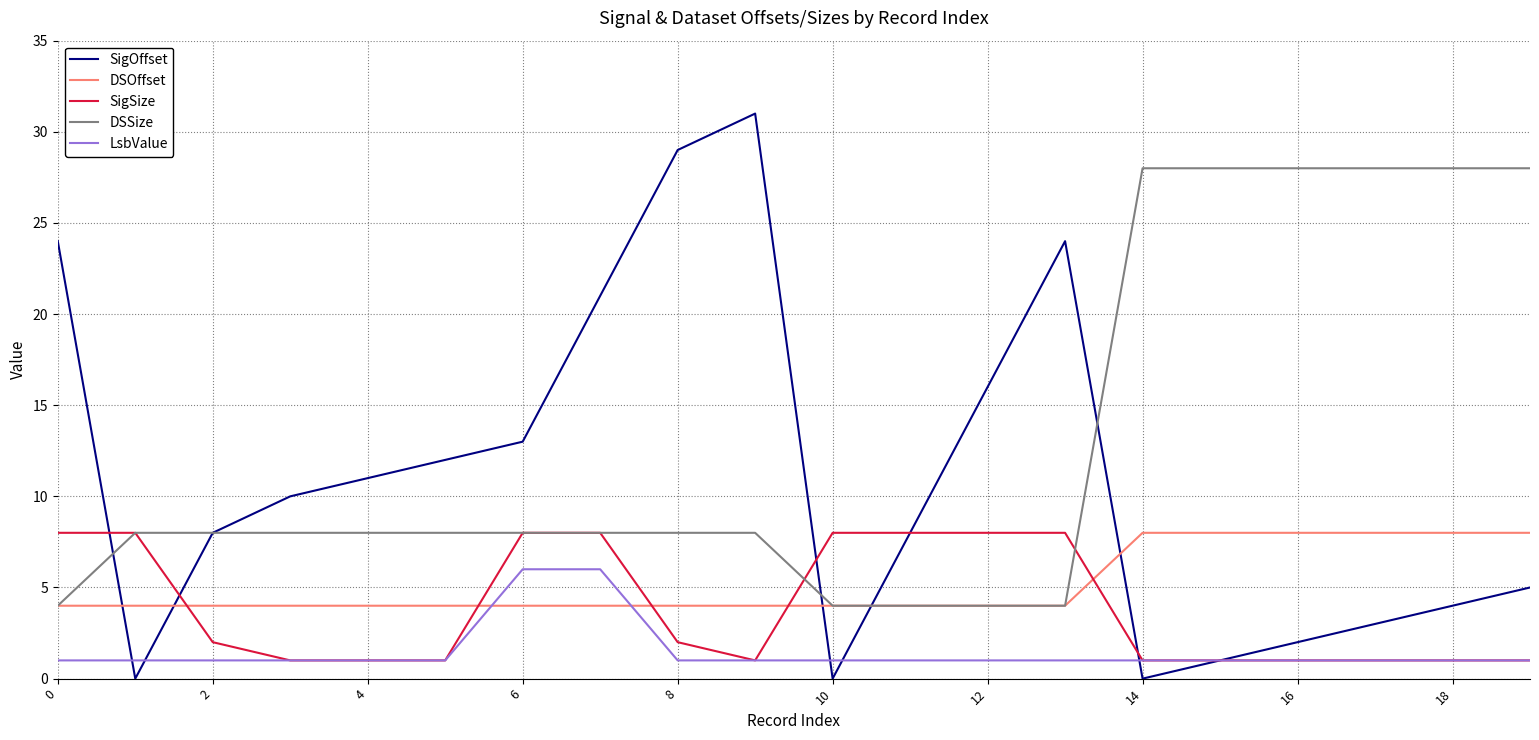

What is the maximum value for SigSize?

8